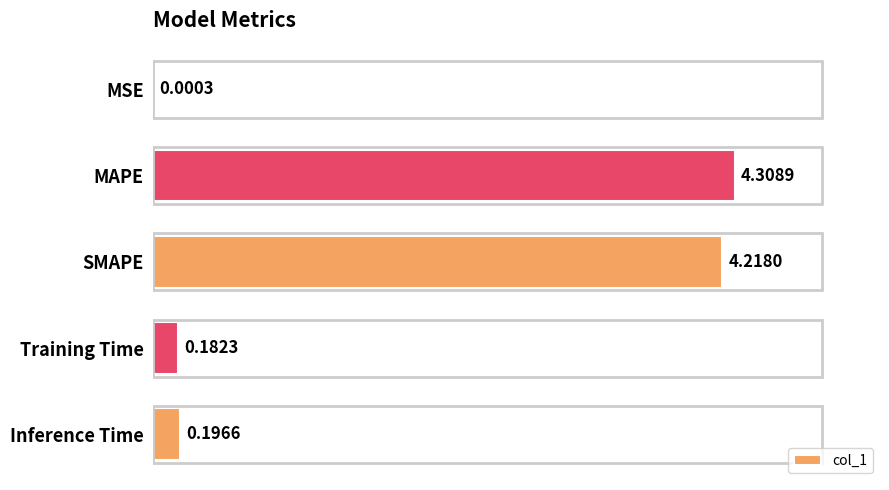

Where is the data nearest to the value 2?

Inference Time